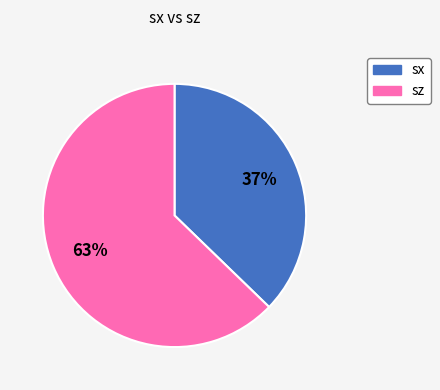

Rank the categories by value from lowest to highest.

sx, sz